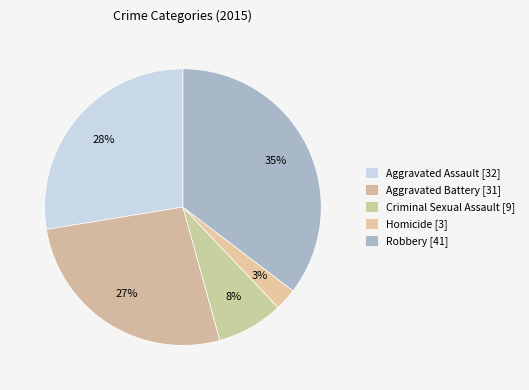

How many segments does this pie chart have?

5